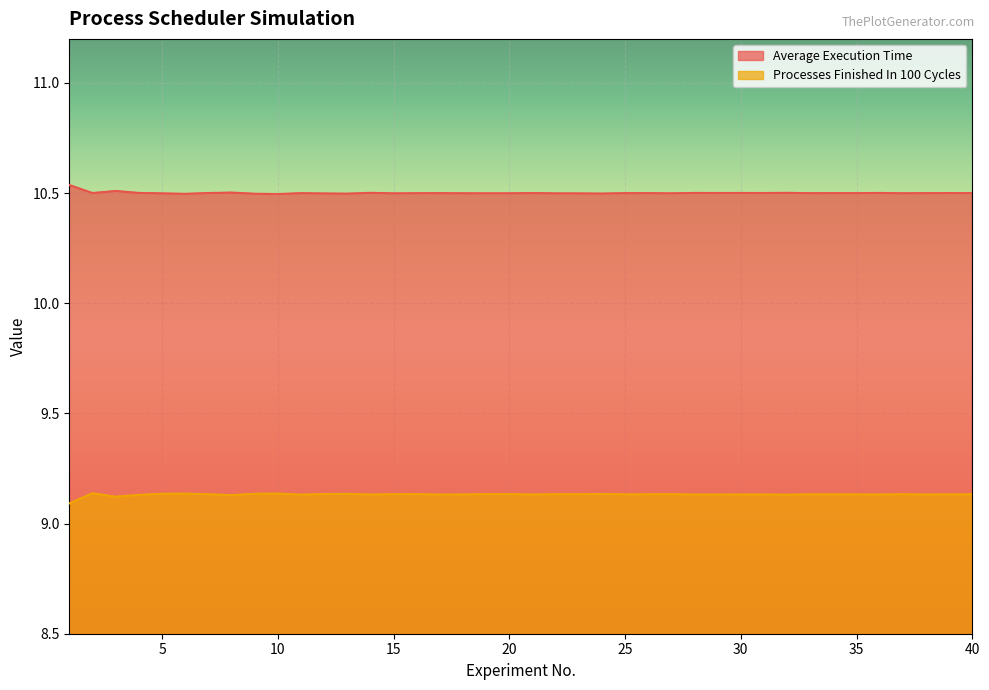

Reading left to right, transcribe all the data shown in this chart.

Average Execution Time: 10.5	10.5	10.5	10.5	10.5	10.5	10.5	10.5	10.5	10.5	10.5	10.5	10.5	10.5	10.5	10.5	10.5	10.5	10.5	10.5	10.5	10.5	10.5	10.5	10.5	10.5	10.5	10.5	10.5	10.5	10.5	10.5	10.5	10.5	10.5	10.5	10.5	10.5	10.5	10.5
Processes Finished In 100 Cycles: 9.1	9.1	9.1	9.1	9.1	9.1	9.1	9.1	9.1	9.1	9.1	9.1	9.1	9.1	9.1	9.1	9.1	9.1	9.1	9.1	9.1	9.1	9.1	9.1	9.1	9.1	9.1	9.1	9.1	9.1	9.1	9.1	9.1	9.1	9.1	9.1	9.1	9.1	9.1	9.1